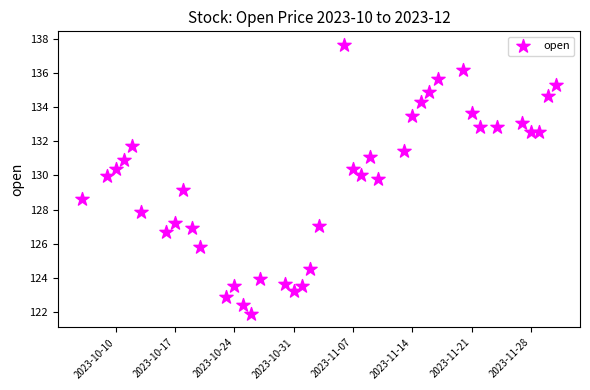

What is the range of X values (max minus min)?

56.0